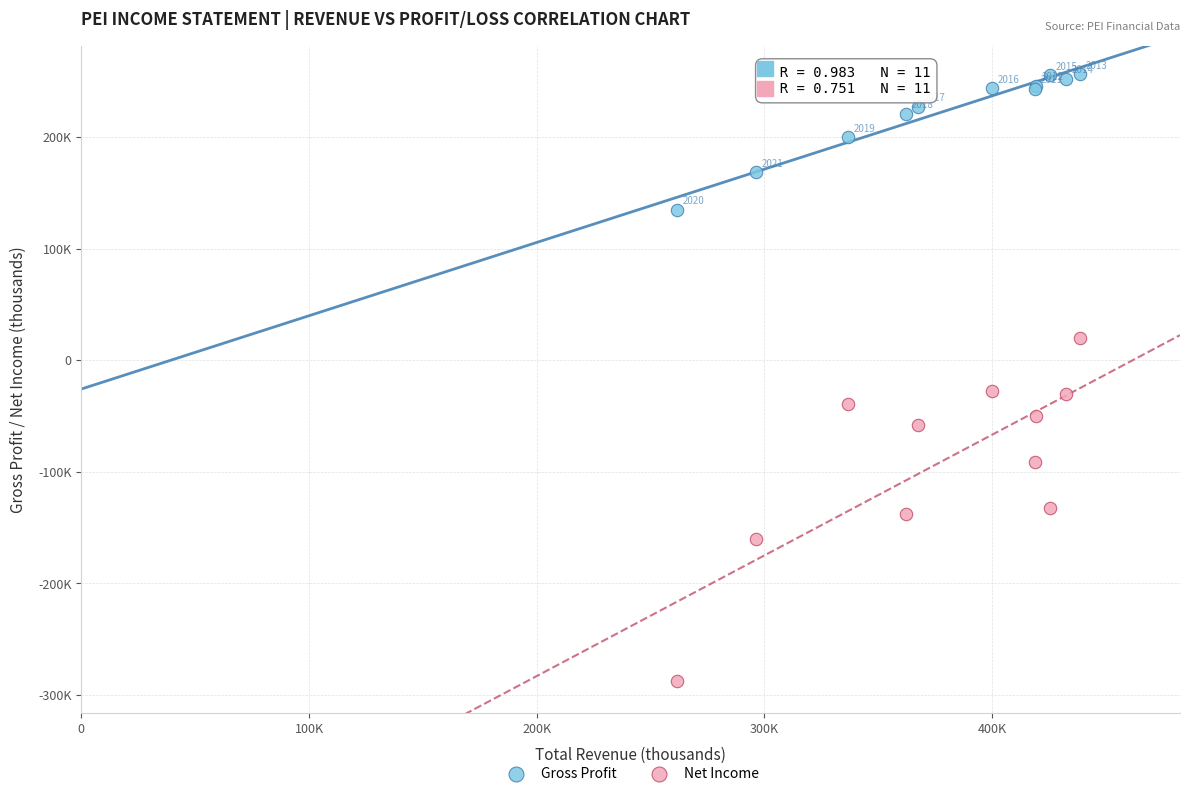

Which series reaches the maximum Y coordinate?

Gross Profit